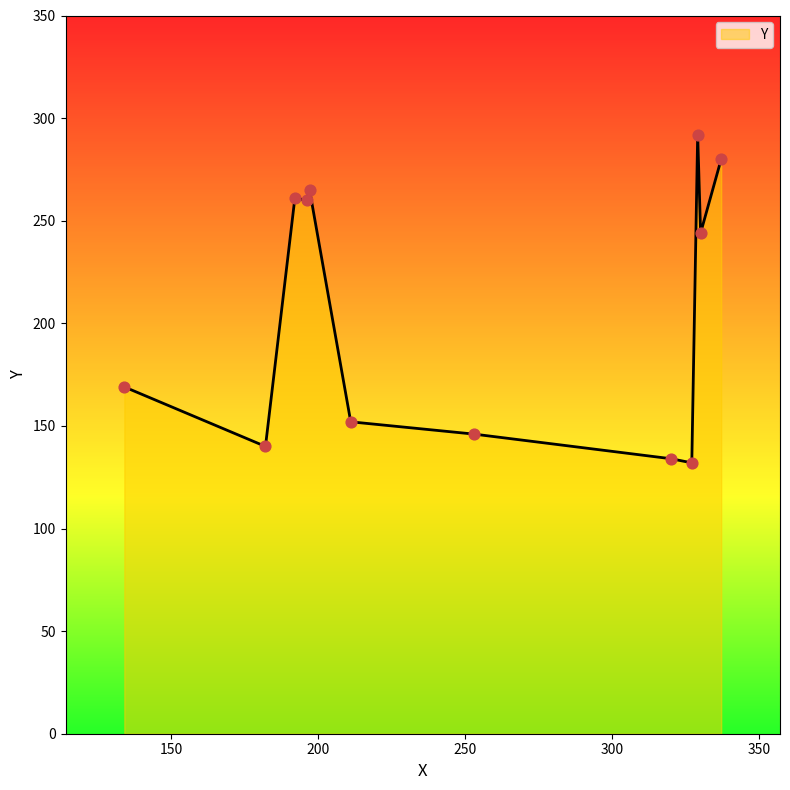

What is the maximum value shown in the chart?

292